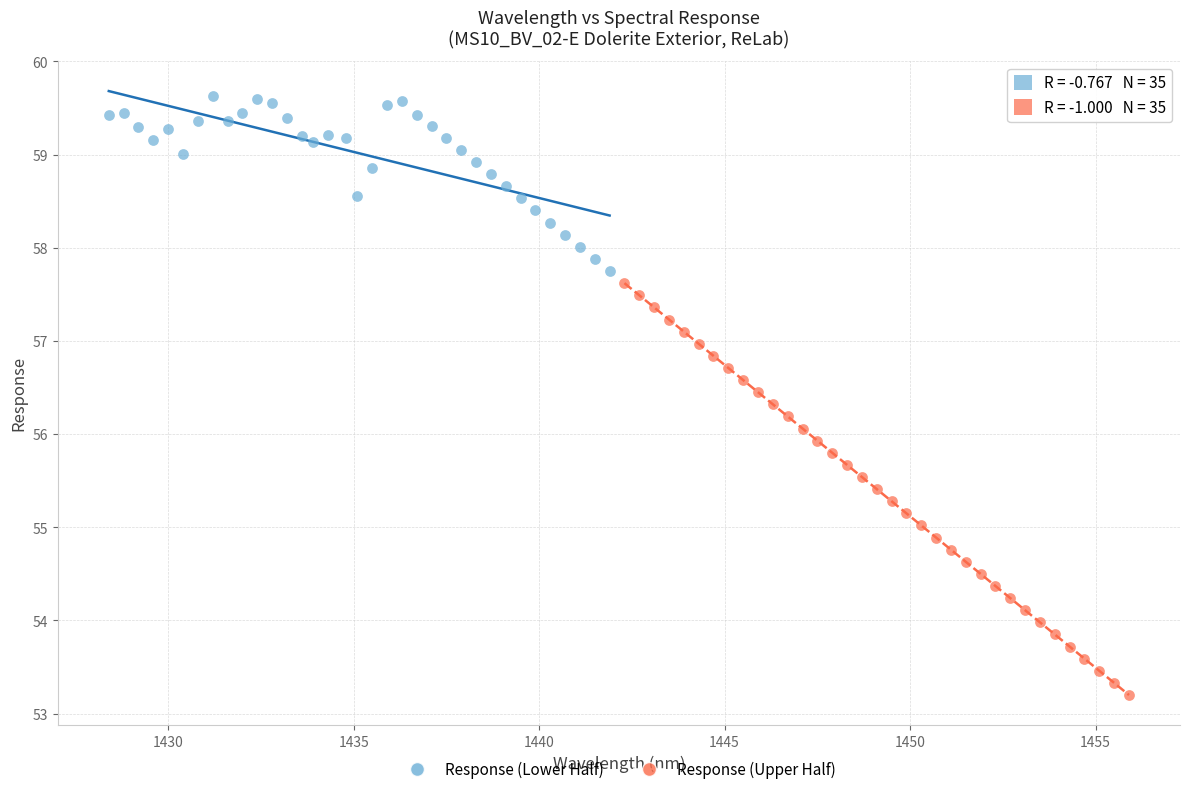

Which series reaches the minimum Y coordinate?

Response (Upper Half)